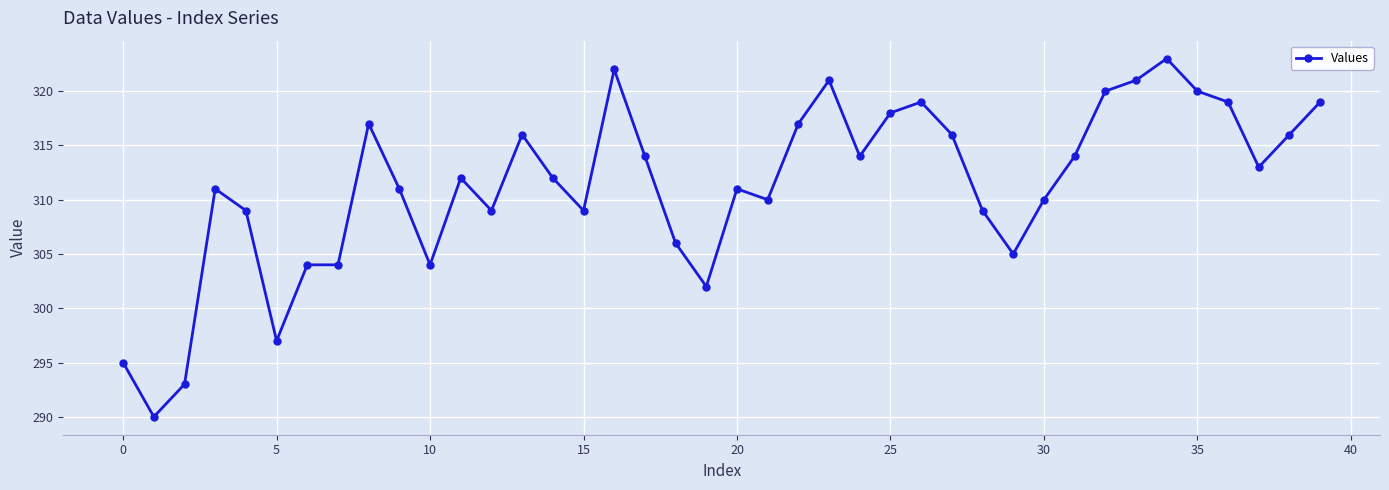

What is the difference between the maximum and minimum values?

33